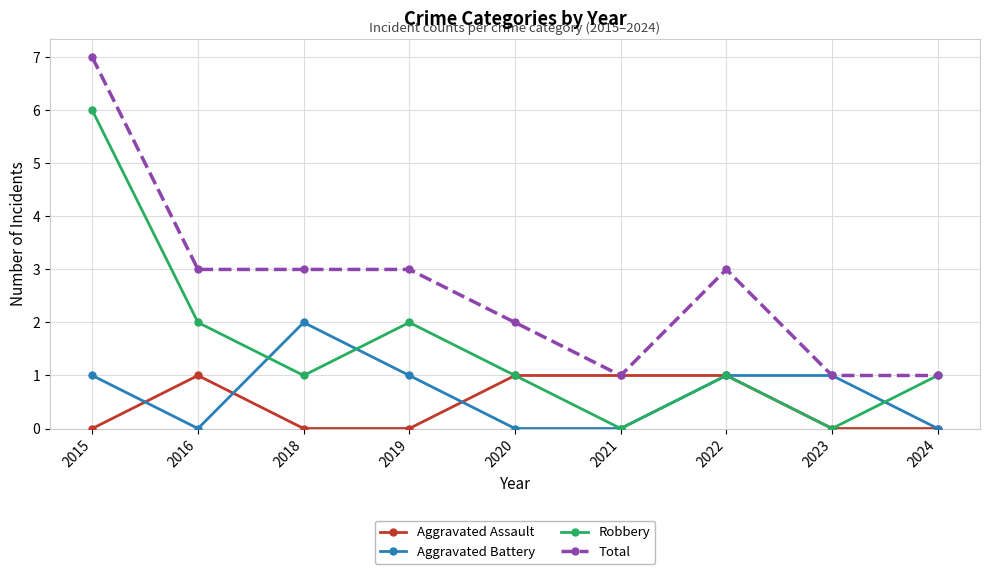

What is the spread (max minus min) of values at 2018?

3